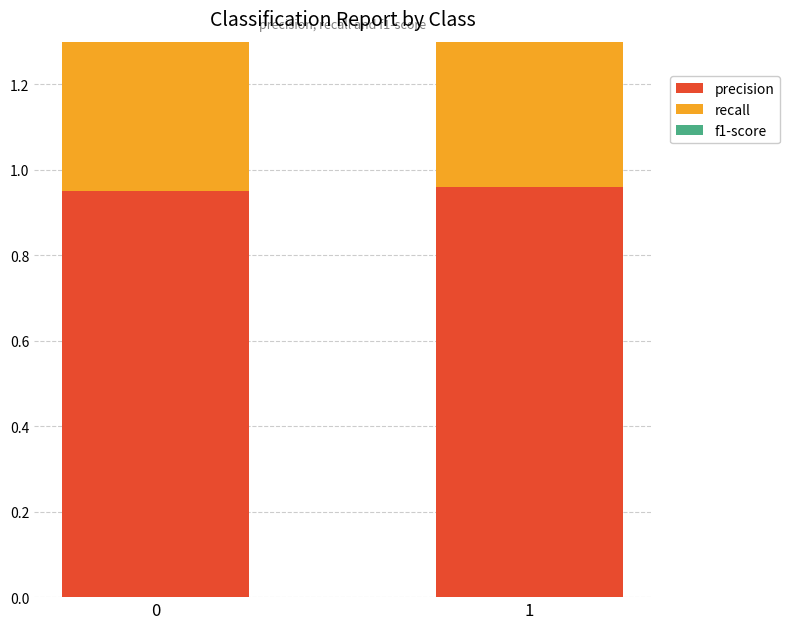

True or false: recall has a value of 1.0 at 0.

True